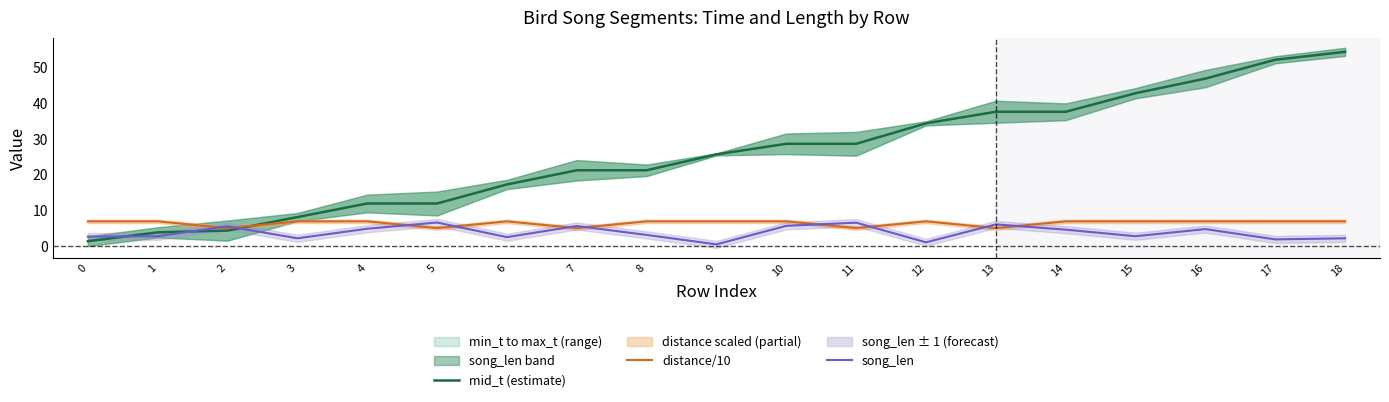

Which series ends up on top after the final intersection of mid_t (estimate) and distance/10?

mid_t (estimate)